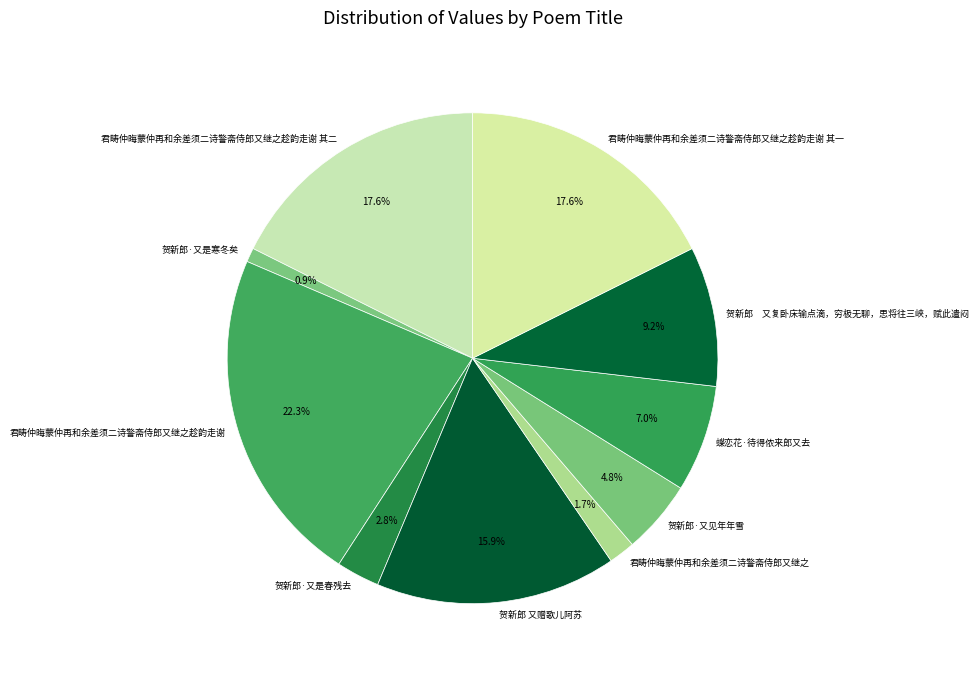

How many slices are in this pie chart?

10